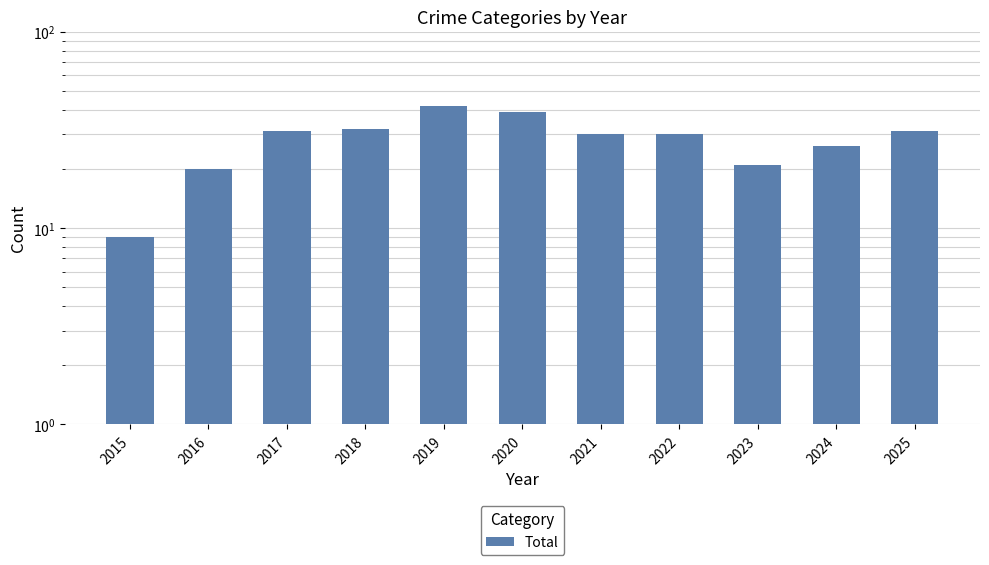

True or false: the data shows 21 at 2023.

True